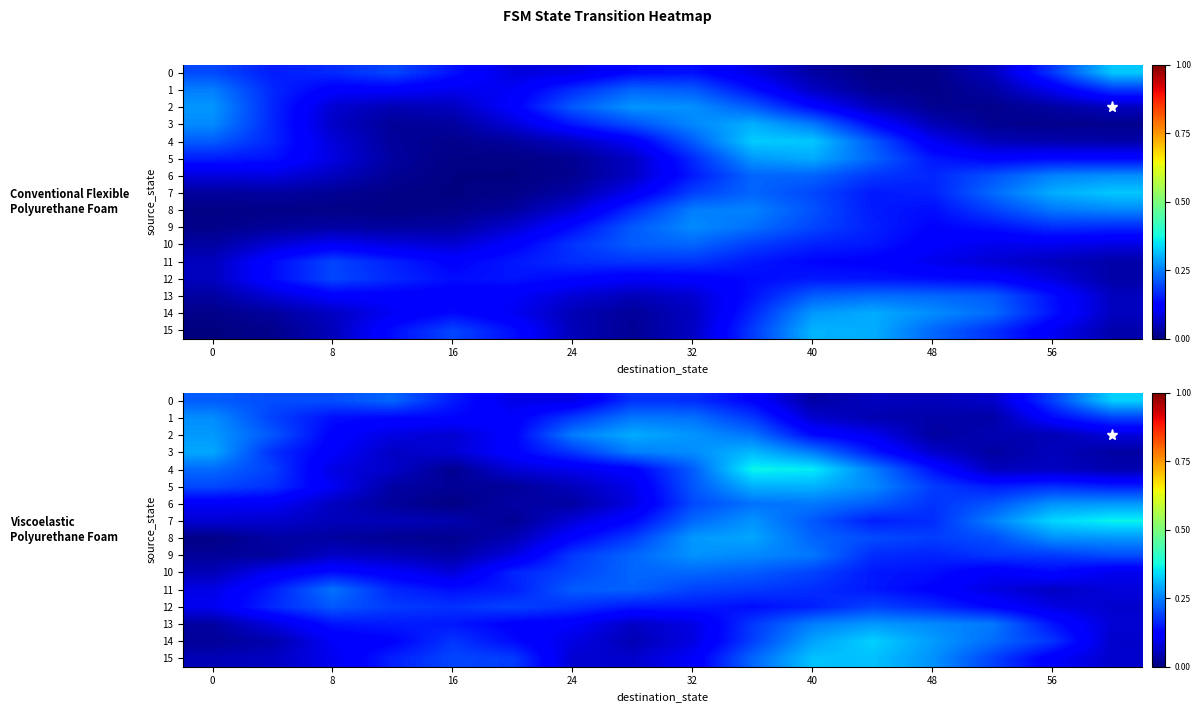

What is the difference between the highest and lowest values at 8?

0.2